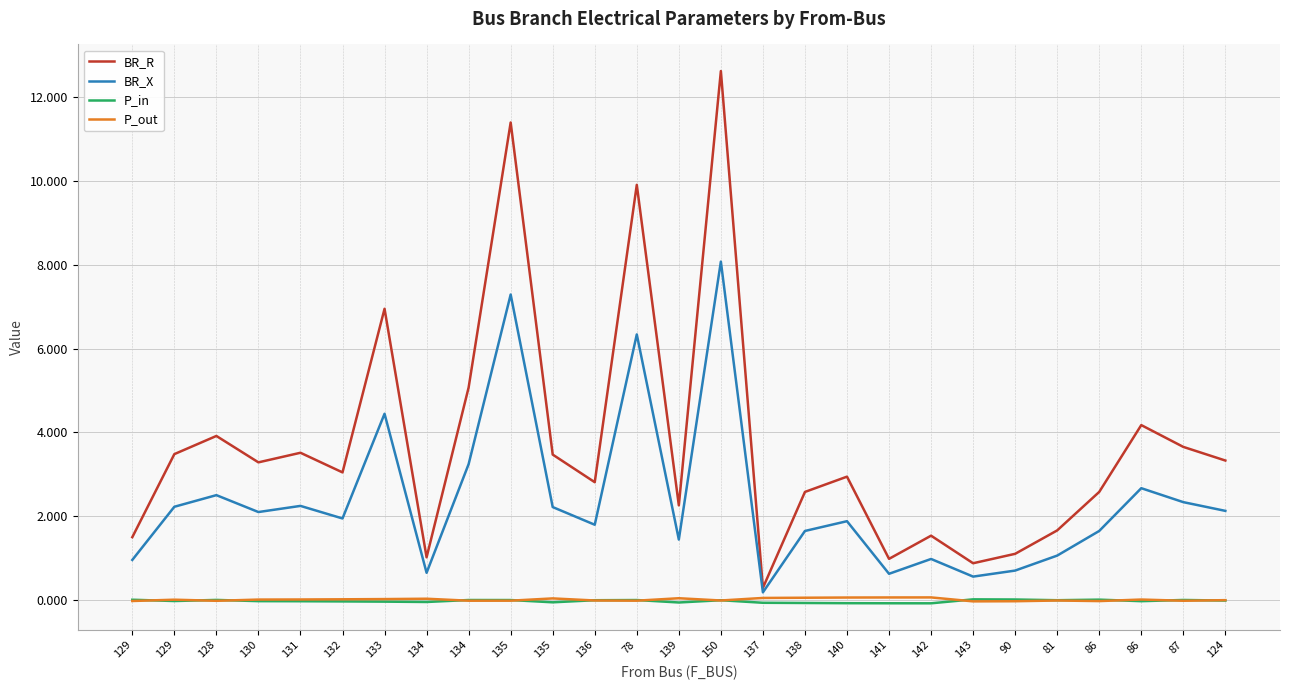

Which series has the widest spread of values?

BR_R